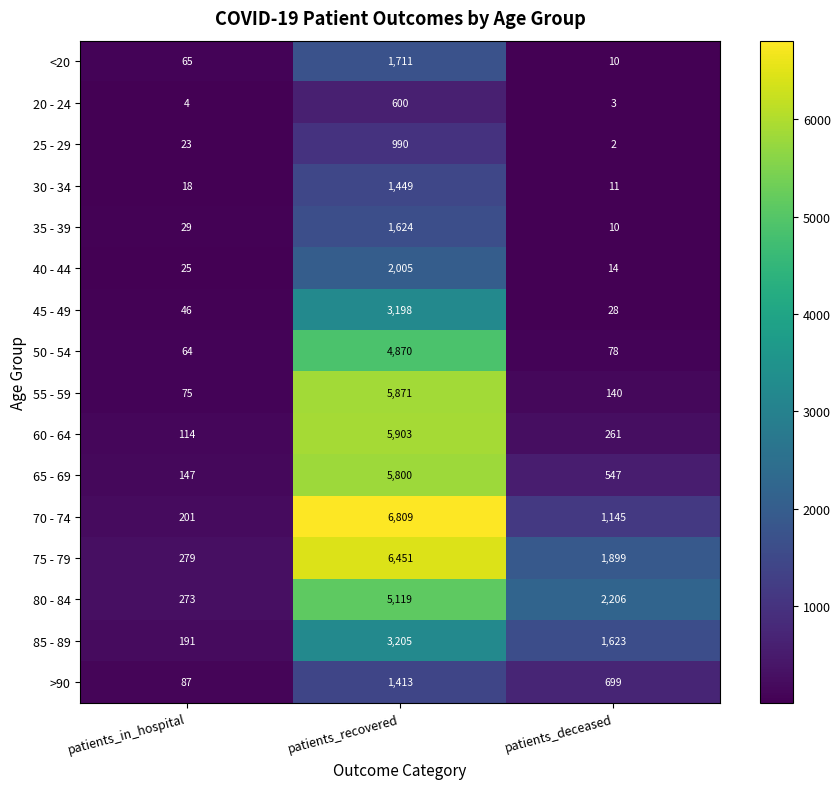

What is the smallest value displayed?

2